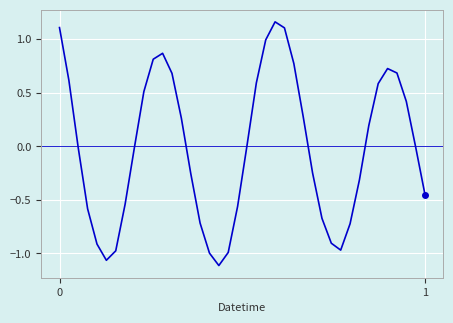

What is the difference between the maximum and second lowest values?

2.2